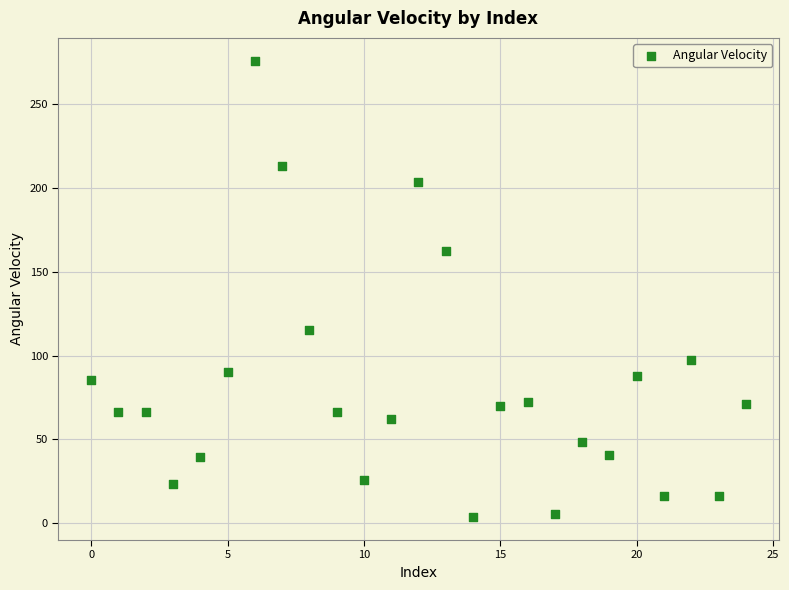

What is the range of Y values (max minus min)?

272.6